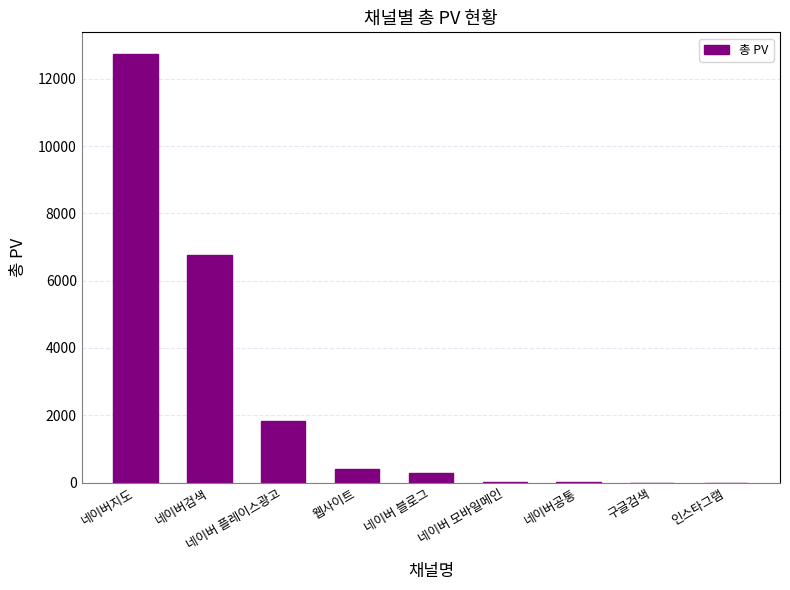

What is the maximum value shown in the chart?

12740